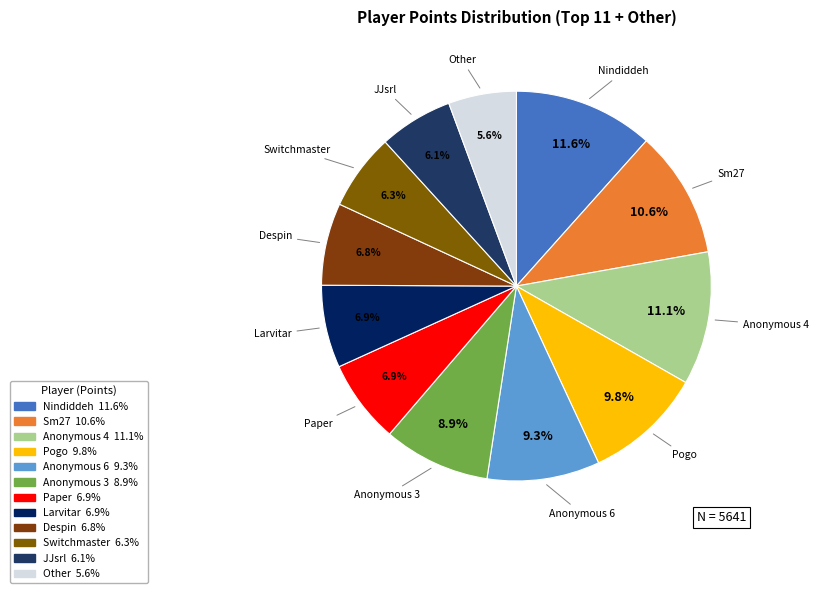

Which slice is the largest?

Nindiddeh